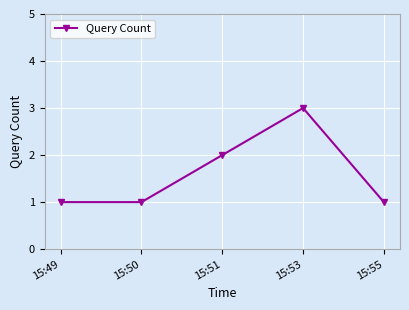

What is the average value?

2